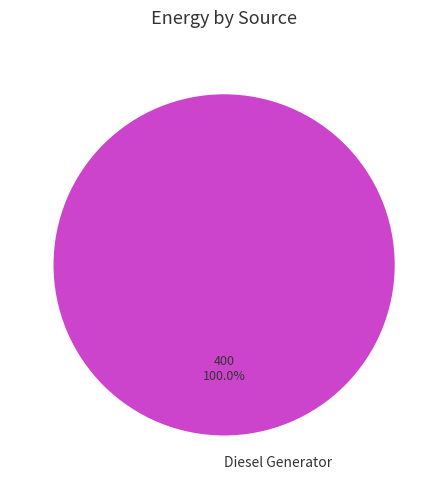

To the nearest percent, what percentage of the pie is Diesel Generator?

100%